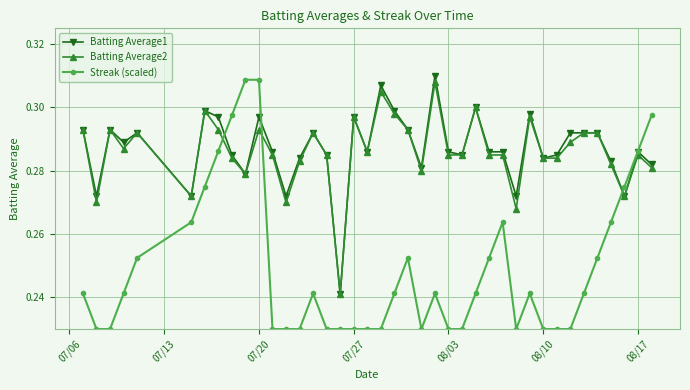

At how many categories does at least one series exceed 0?

40